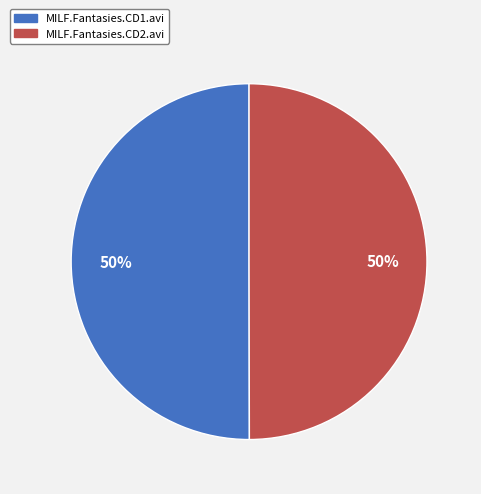

What percentage is the MILF.Fantasies.CD1.avi slice, to the nearest percent?

50%